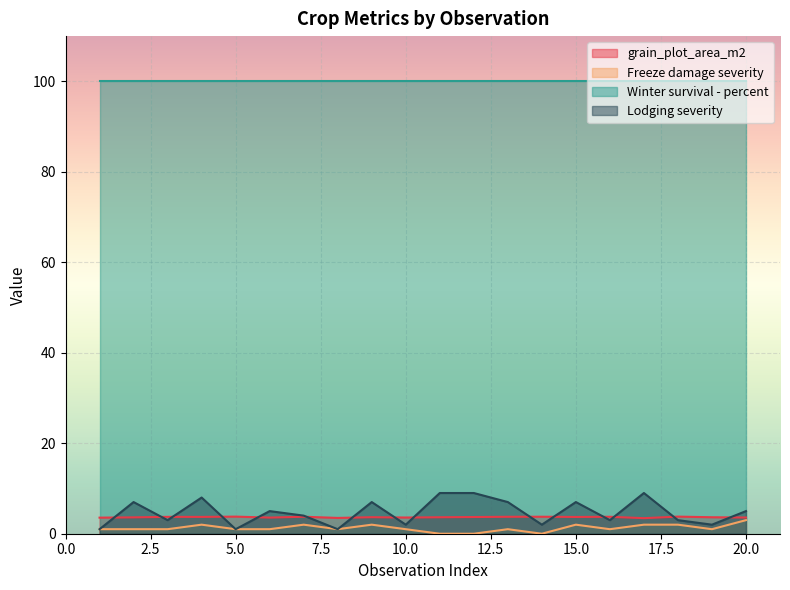

Between 6 and 12, which series saw the biggest shift?

Lodging severity